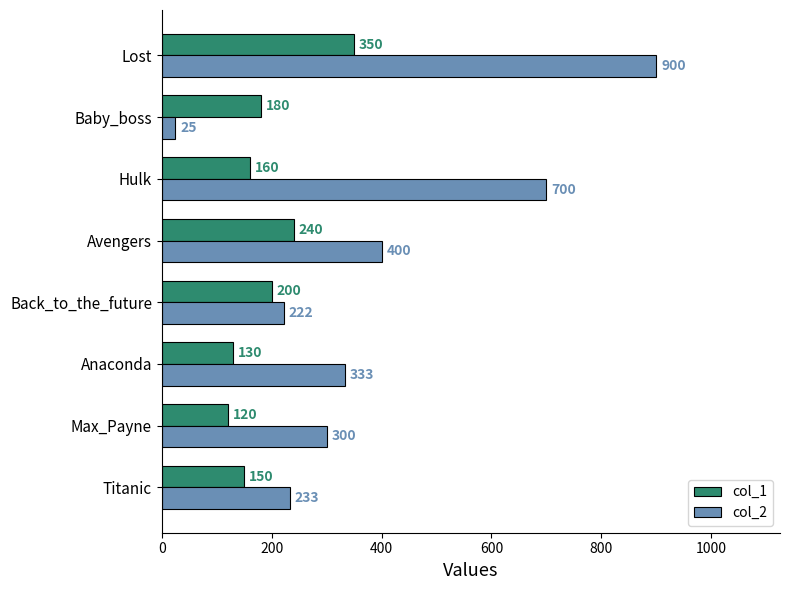

The col_1 series shows 150 at Titanic. True or false?

True